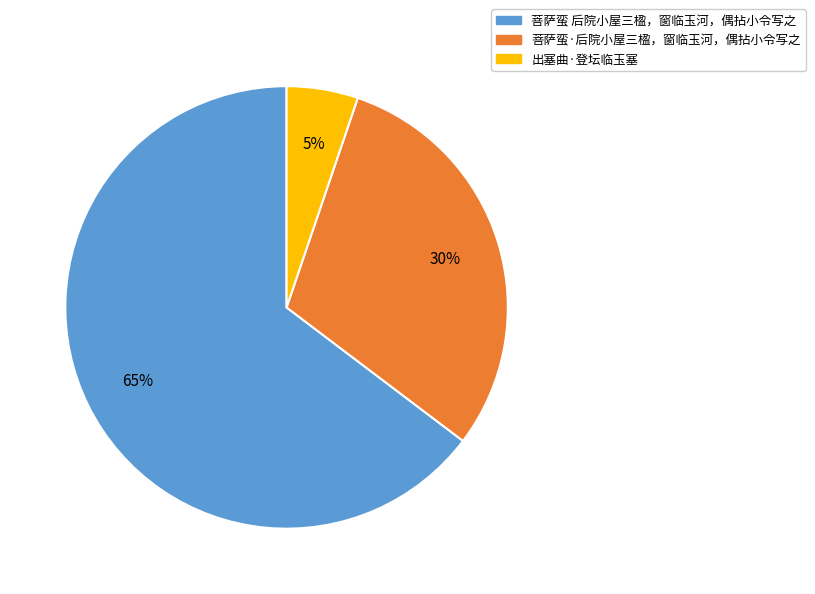

What is the largest slice in the pie chart?

菩萨蛮 后院小屋三楹，窗临玉河，偶拈小令写之